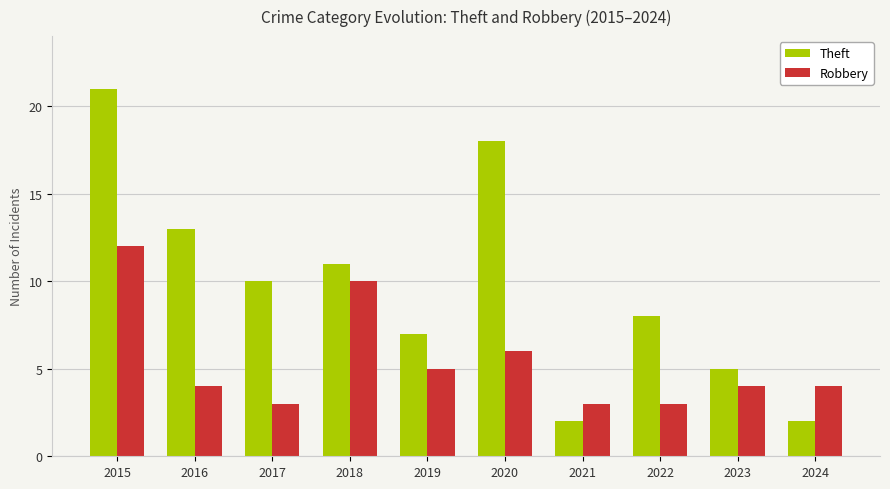

How many series are shown in this chart?

2